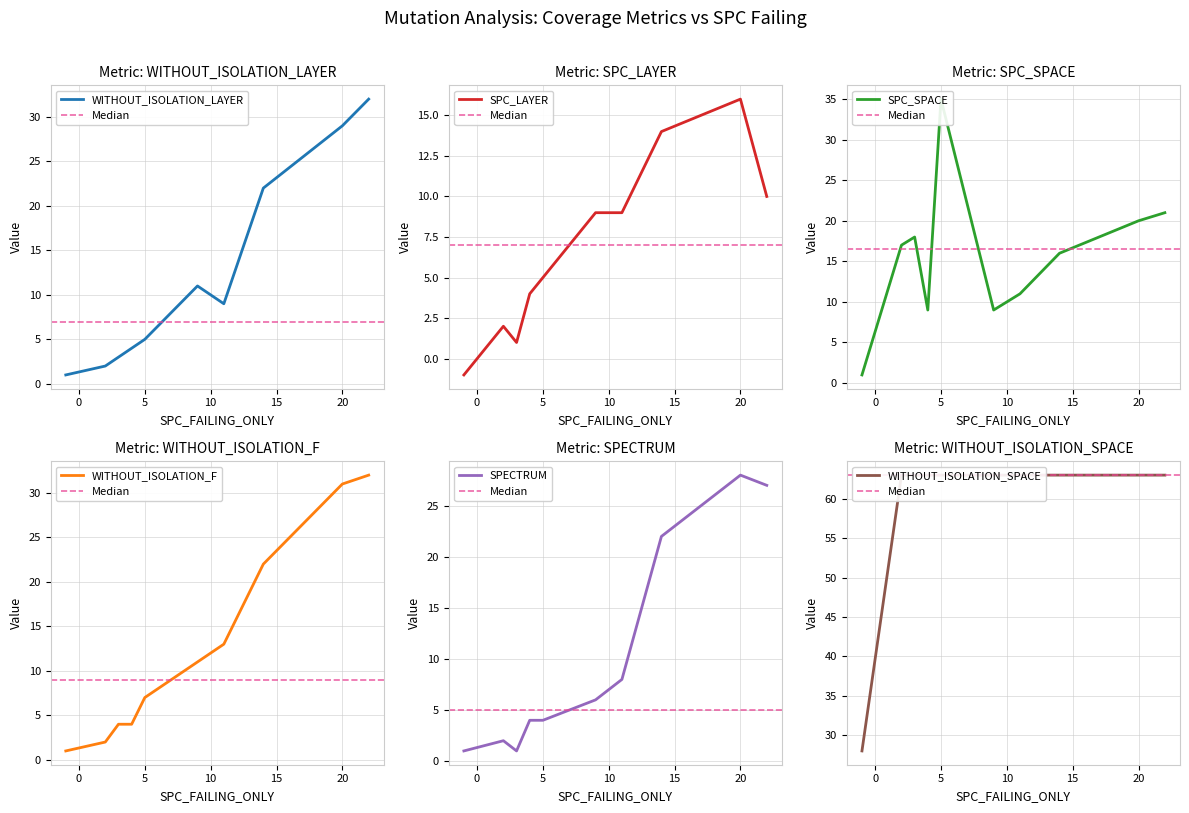

What is the sum of all WITHOUT_ISOLATION_F values?

127